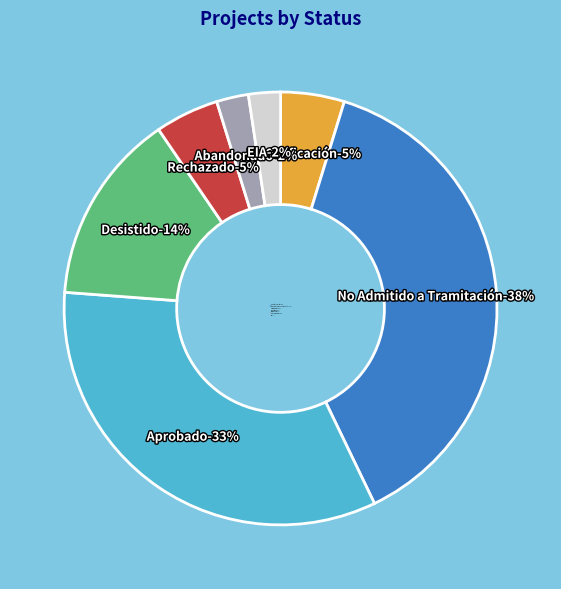

To the nearest percent, what is the average slice percentage?

14%